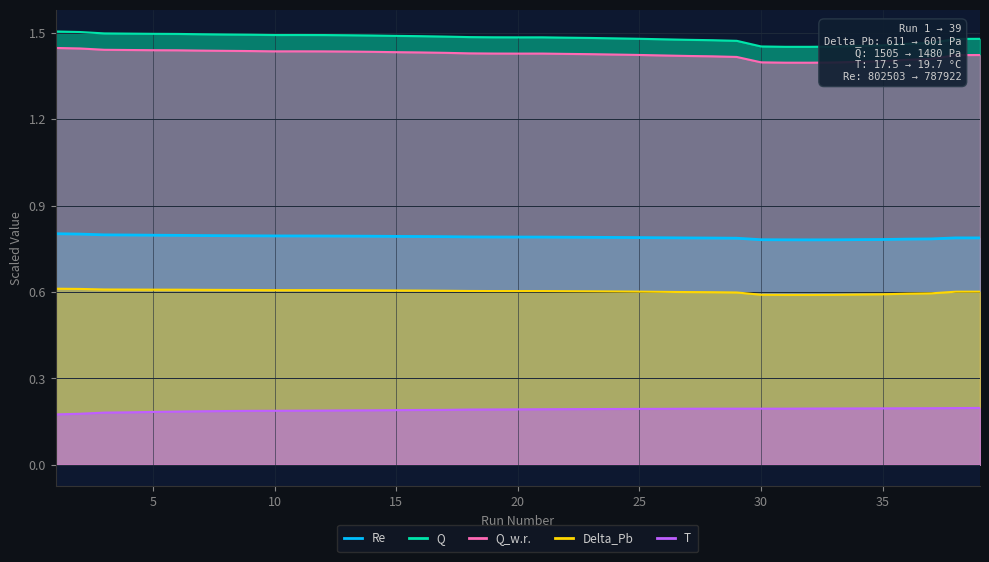

The value of Q at 20 is 1.5. True or false?

True